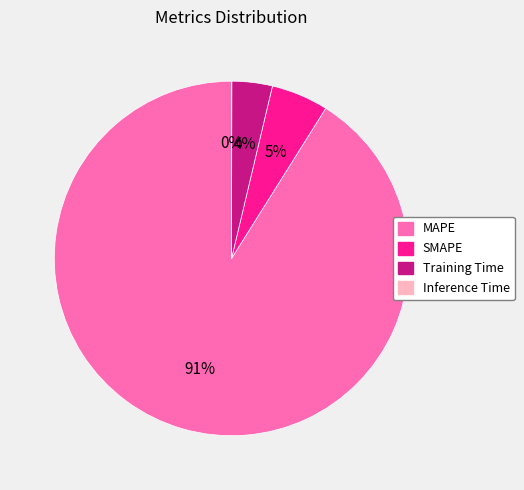

What percentage is the SMAPE slice, to the nearest percent?

5%